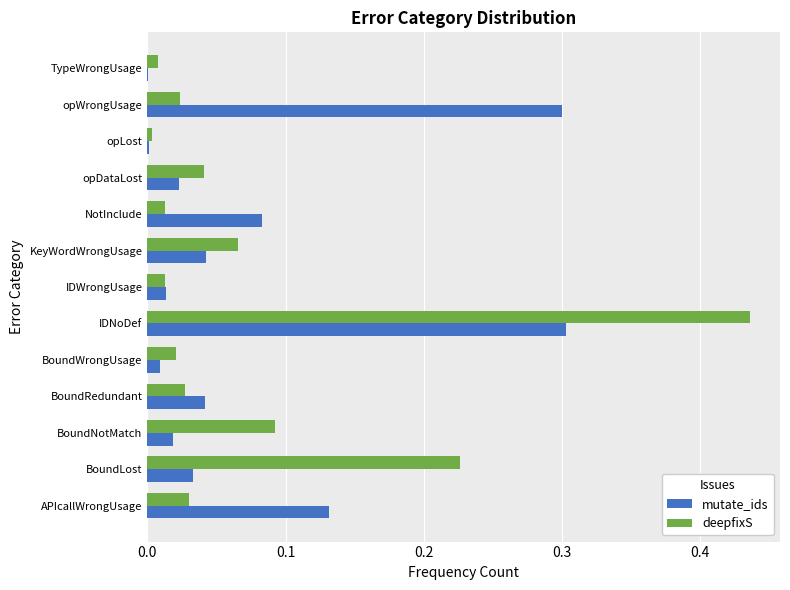

What is the sum of all mutate_ids values?

1.0